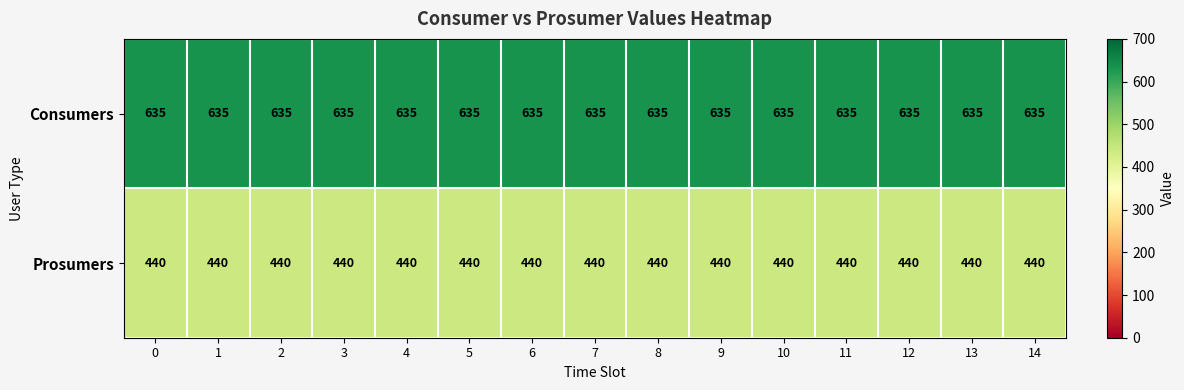

Rank the series by their maximum value, from lowest to highest.

Prosumers, Consumers